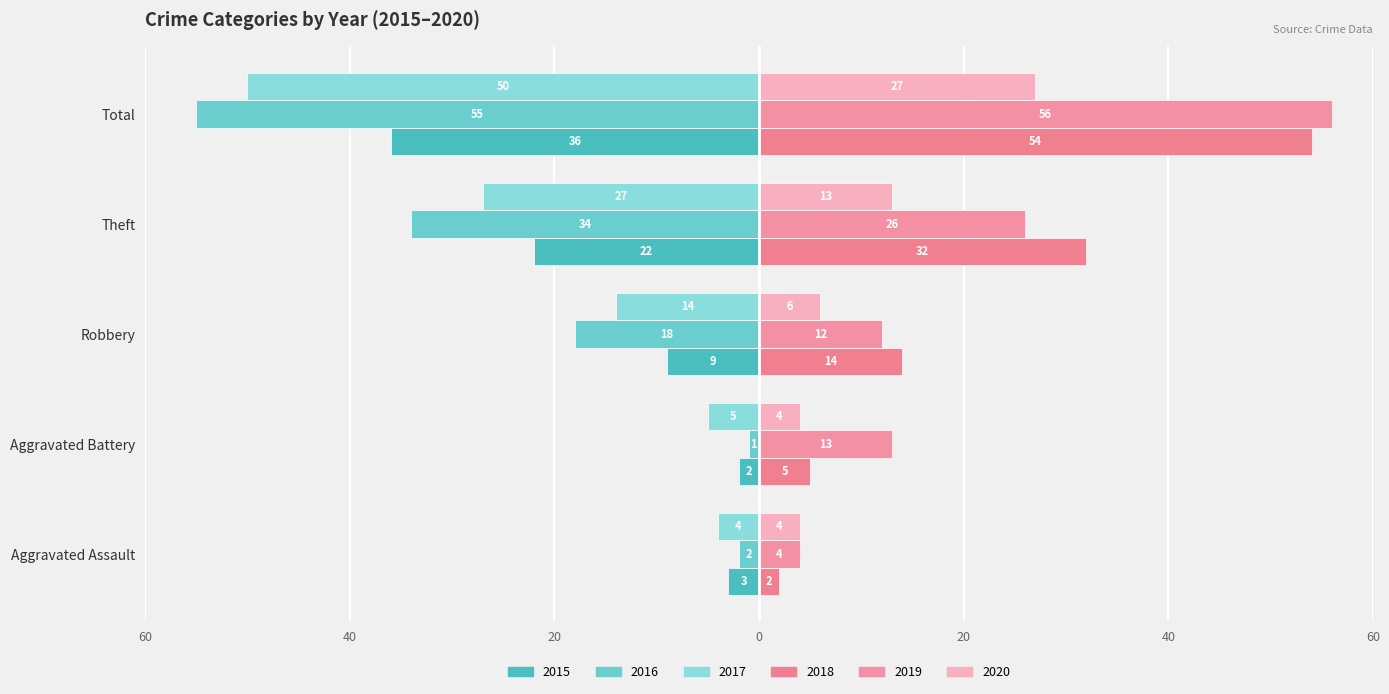

The 2017 series shows -4 at Robbery. True or false?

False